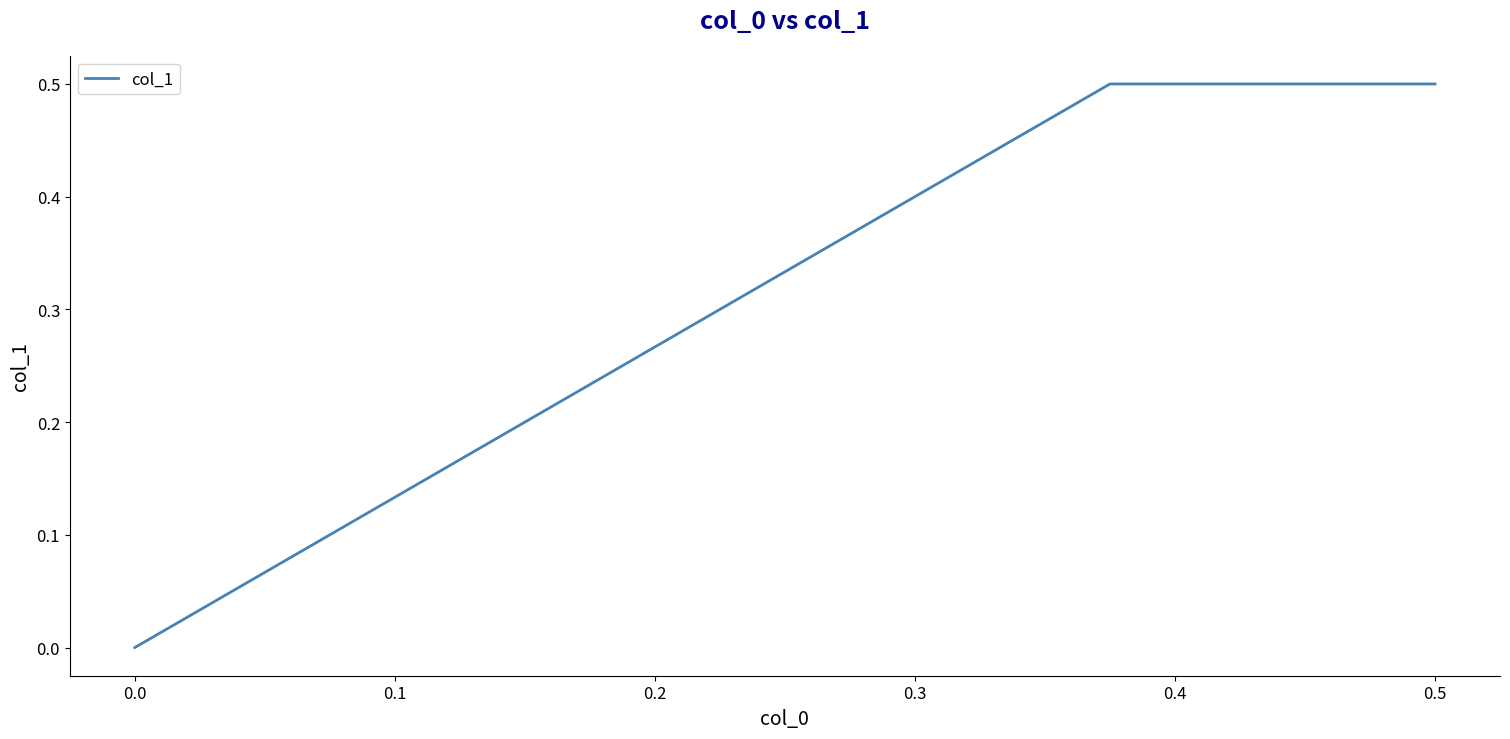

How many data points does each series have?

3